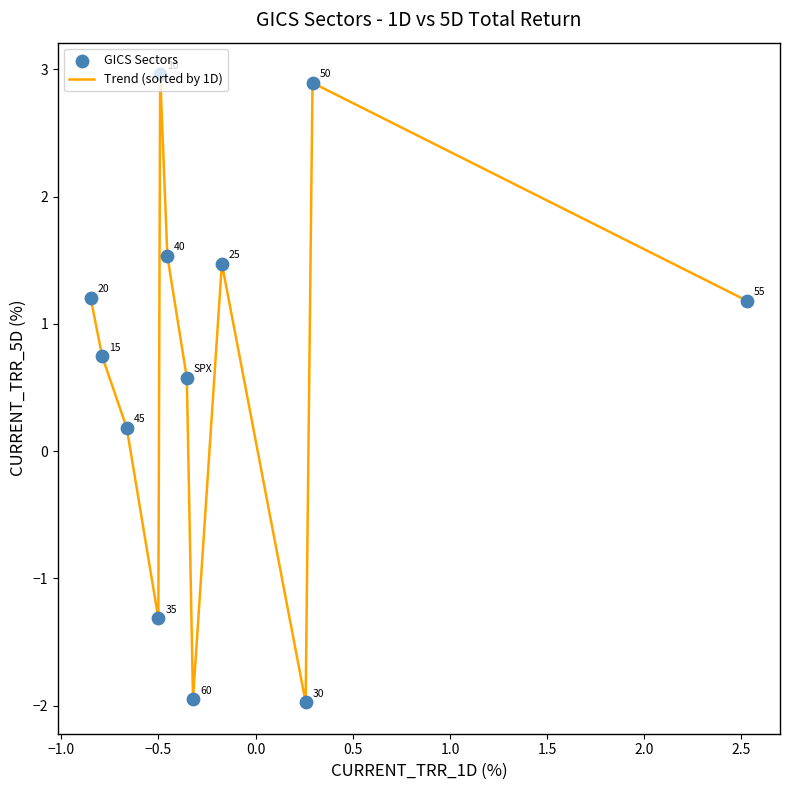

Is this an area chart (filled region under the line)?

No